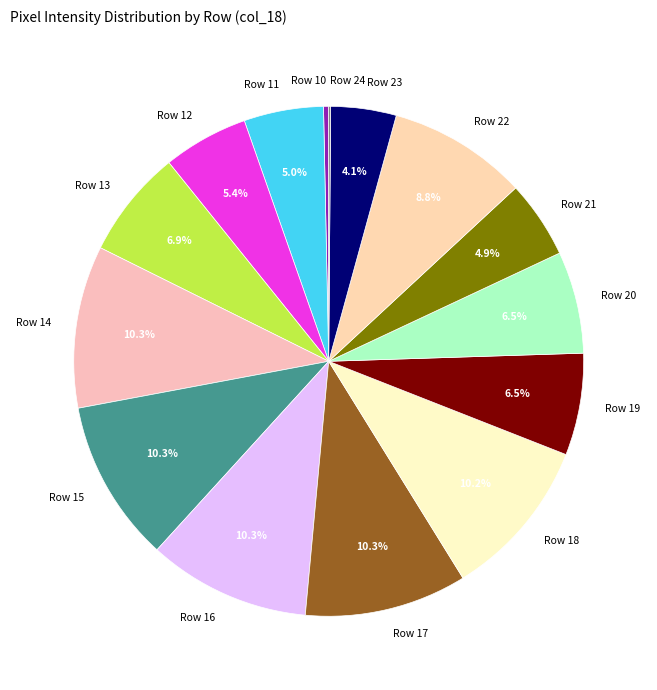

Combined, do Row 19 and Row 14 account for over 50%?

No